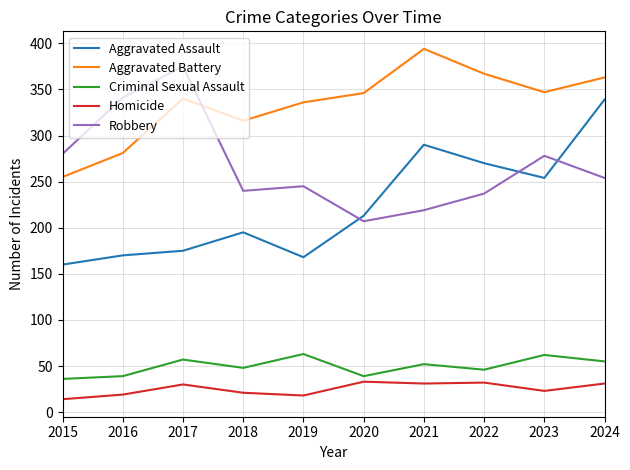

True or false: Homicide and Aggravated Battery intersect in this chart.

False